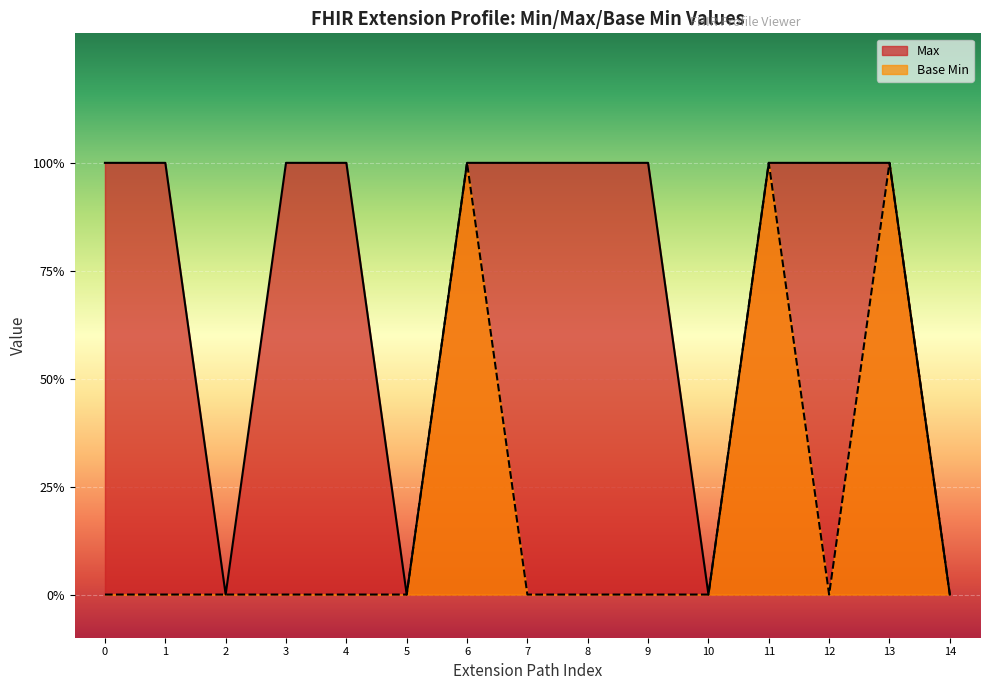

What is the greatest value displayed?

1